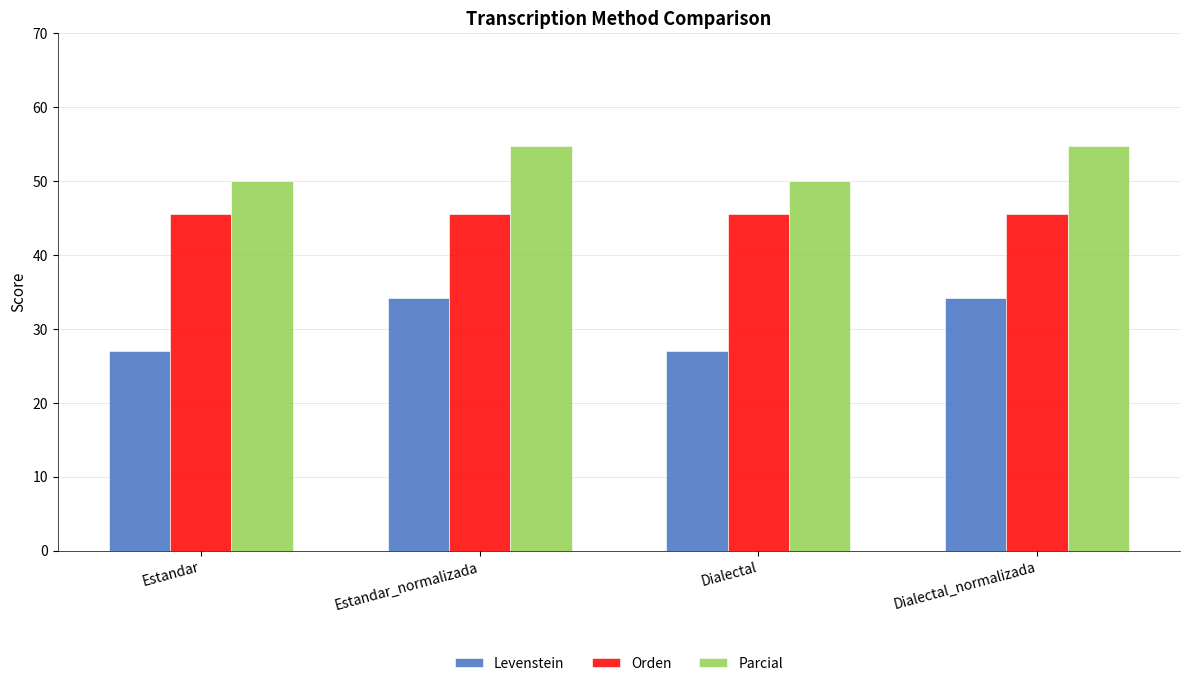

The value of Parcial at Estandar_normalizada is 27.7. True or false?

False